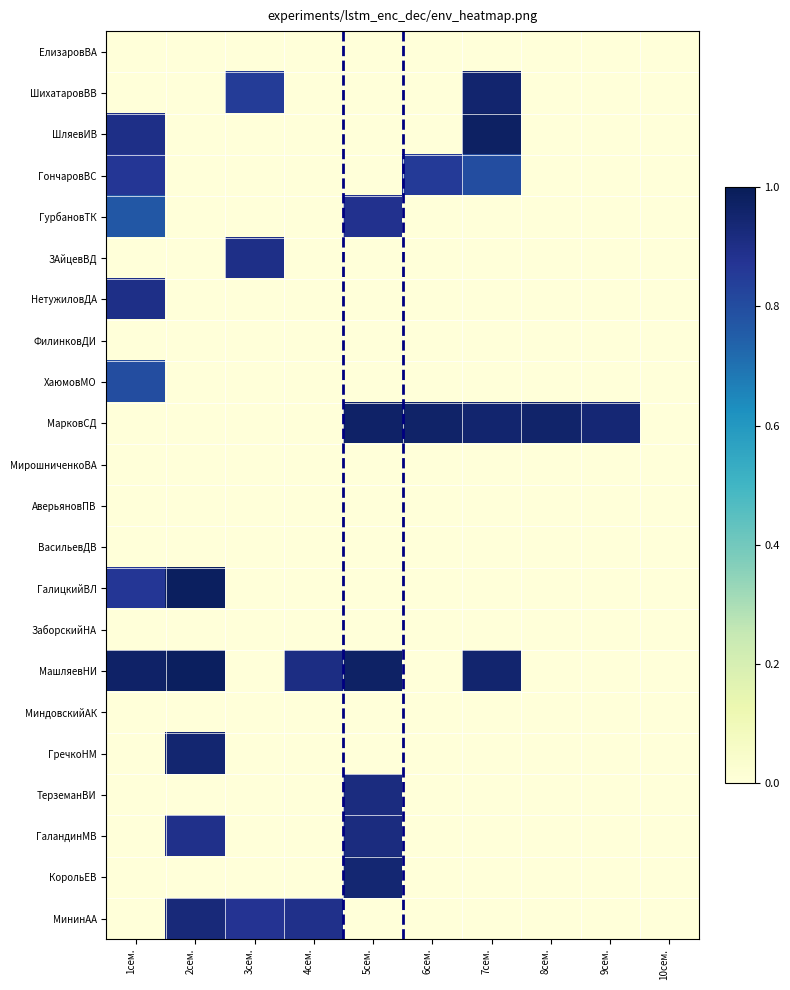

Reading left to right, transcribe all the data shown in this chart.

ЕлизаровВА: 1сем.=0.0	2сем.=0.0	3сем.=0.0	4сем.=0.0	5сем.=0.0	6сем.=0.0	7сем.=0.0	8сем.=0.0	9сем.=0.0	10сем.=0.0
ШихатаровВВ: 1сем.=0.0	2сем.=0.0	3сем.=0.8	4сем.=0.0	5сем.=0.0	6сем.=0.0	7сем.=0.9	8сем.=0.0	9сем.=0.0	10сем.=0.0
ШляевИВ: 1сем.=0.9	2сем.=0.0	3сем.=0.0	4сем.=0.0	5сем.=0.0	6сем.=0.0	7сем.=1.0	8сем.=0.0	9сем.=0.0	10сем.=0.0
ГончаровВС: 1сем.=0.9	2сем.=0.0	3сем.=0.0	4сем.=0.0	5сем.=0.0	6сем.=0.9	7сем.=0.8	8сем.=0.0	9сем.=0.0	10сем.=0.0
ГурбановТК: 1сем.=0.8	2сем.=0.0	3сем.=0.0	4сем.=0.0	5сем.=0.9	6сем.=0.0	7сем.=0.0	8сем.=0.0	9сем.=0.0	10сем.=0.0
ЗАйцевВД: 1сем.=0.0	2сем.=0.0	3сем.=0.9	4сем.=0.0	5сем.=0.0	6сем.=0.0	7сем.=0.0	8сем.=0.0	9сем.=0.0	10сем.=0.0
НетужиловДА: 1сем.=0.9	2сем.=0.0	3сем.=0.0	4сем.=0.0	5сем.=0.0	6сем.=0.0	7сем.=0.0	8сем.=0.0	9сем.=0.0	10сем.=0.0
ФилинковДИ: 1сем.=0.0	2сем.=0.0	3сем.=0.0	4сем.=0.0	5сем.=0.0	6сем.=0.0	7сем.=0.0	8сем.=0.0	9сем.=0.0	10сем.=0.0
ХаюмовМО: 1сем.=0.8	2сем.=0.0	3сем.=0.0	4сем.=0.0	5сем.=0.0	6сем.=0.0	7сем.=0.0	8сем.=0.0	9сем.=0.0	10сем.=0.0
МарковСД: 1сем.=0.0	2сем.=0.0	3сем.=0.0	4сем.=0.0	5сем.=1.0	6сем.=1.0	7сем.=0.9	8сем.=1.0	9сем.=0.9	10сем.=0.0
МирошниченкоВА: 1сем.=0.0	2сем.=0.0	3сем.=0.0	4сем.=0.0	5сем.=0.0	6сем.=0.0	7сем.=0.0	8сем.=0.0	9сем.=0.0	10сем.=0.0
АверьяновПВ: 1сем.=0.0	2сем.=0.0	3сем.=0.0	4сем.=0.0	5сем.=0.0	6сем.=0.0	7сем.=0.0	8сем.=0.0	9сем.=0.0	10сем.=0.0
ВасильевДВ: 1сем.=0.0	2сем.=0.0	3сем.=0.0	4сем.=0.0	5сем.=0.0	6сем.=0.0	7сем.=0.0	8сем.=0.0	9сем.=0.0	10сем.=0.0
ГалицкийВЛ: 1сем.=0.9	2сем.=1.0	3сем.=0.0	4сем.=0.0	5сем.=0.0	6сем.=0.0	7сем.=0.0	8сем.=0.0	9сем.=0.0	10сем.=0.0
ЗаборскийНА: 1сем.=0.0	2сем.=0.0	3сем.=0.0	4сем.=0.0	5сем.=0.0	6сем.=0.0	7сем.=0.0	8сем.=0.0	9сем.=0.0	10сем.=0.0
МашляевНИ: 1сем.=1.0	2сем.=1.0	3сем.=0.0	4сем.=0.9	5сем.=1.0	6сем.=0.0	7сем.=0.9	8сем.=0.0	9сем.=0.0	10сем.=0.0
МиндовскийАК: 1сем.=0.0	2сем.=0.0	3сем.=0.0	4сем.=0.0	5сем.=0.0	6сем.=0.0	7сем.=0.0	8сем.=0.0	9сем.=0.0	10сем.=0.0
ГречкоНМ: 1сем.=0.0	2сем.=0.9	3сем.=0.0	4сем.=0.0	5сем.=0.0	6сем.=0.0	7сем.=0.0	8сем.=0.0	9сем.=0.0	10сем.=0.0
ТерземанВИ: 1сем.=0.0	2сем.=0.0	3сем.=0.0	4сем.=0.0	5сем.=0.9	6сем.=0.0	7сем.=0.0	8сем.=0.0	9сем.=0.0	10сем.=0.0
ГаландинМВ: 1сем.=0.0	2сем.=0.9	3сем.=0.0	4сем.=0.0	5сем.=0.9	6сем.=0.0	7сем.=0.0	8сем.=0.0	9сем.=0.0	10сем.=0.0
КорольЕВ: 1сем.=0.0	2сем.=0.0	3сем.=0.0	4сем.=0.0	5сем.=0.9	6сем.=0.0	7сем.=0.0	8сем.=0.0	9сем.=0.0	10сем.=0.0
МининАА: 1сем.=0.0	2сем.=0.9	3сем.=0.9	4сем.=0.9	5сем.=0.0	6сем.=0.0	7сем.=0.0	8сем.=0.0	9сем.=0.0	10сем.=0.0